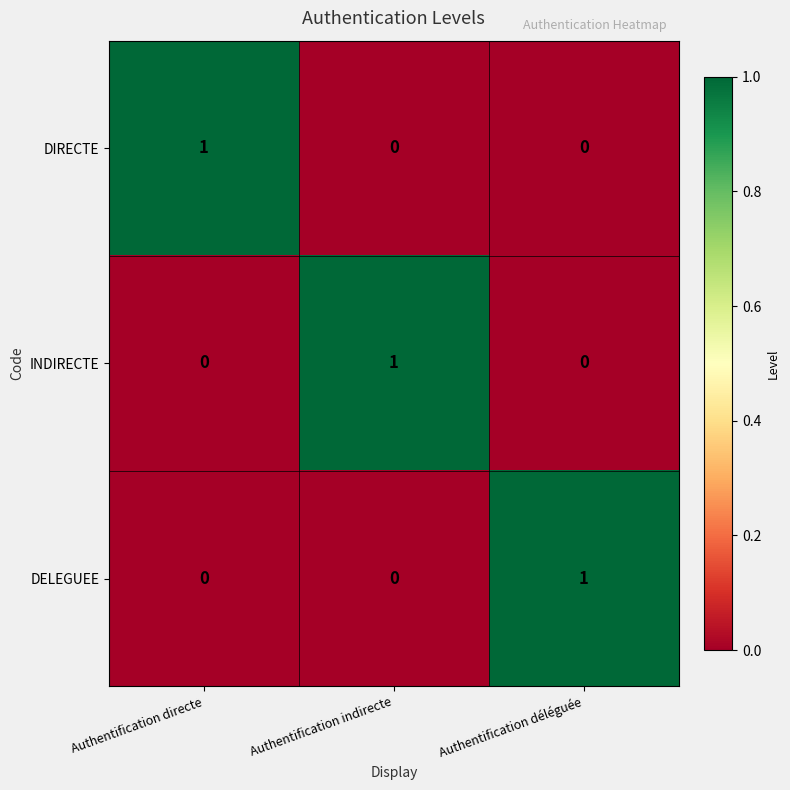

Which category has the highest value in the INDIRECTE series?

Authentification indirecte